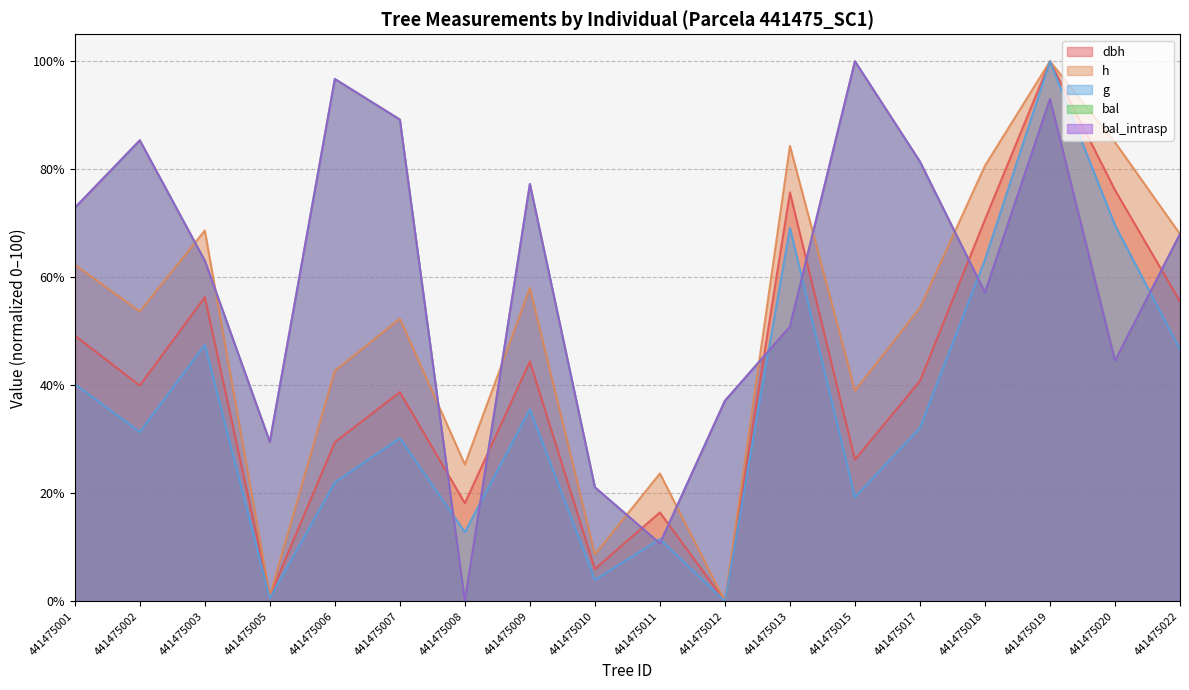

What is the difference between the highest and lowest values at 441475005?

28.9